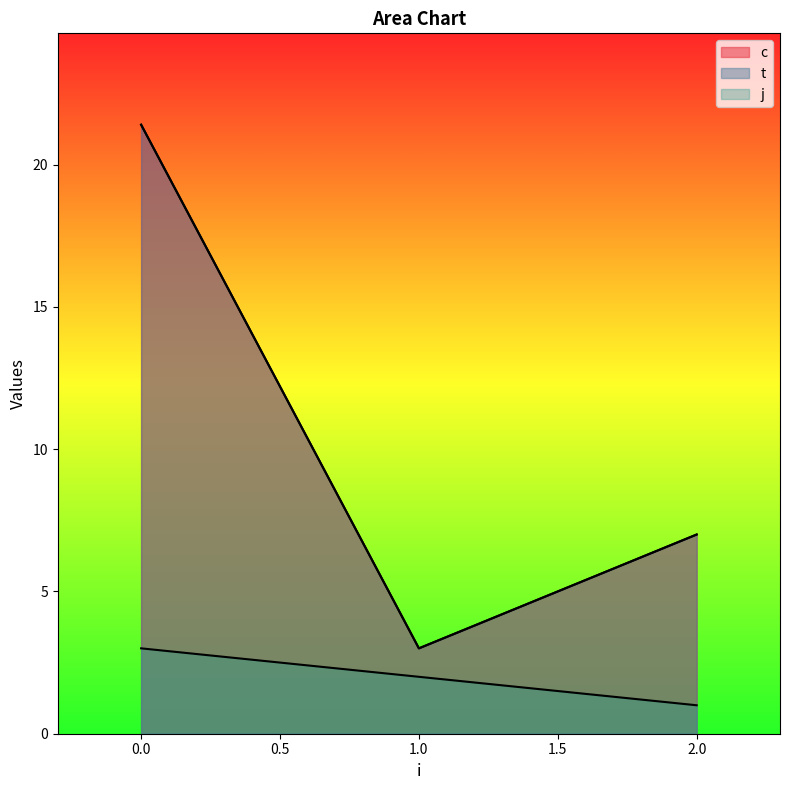

Which series has the largest total across all categories?

c